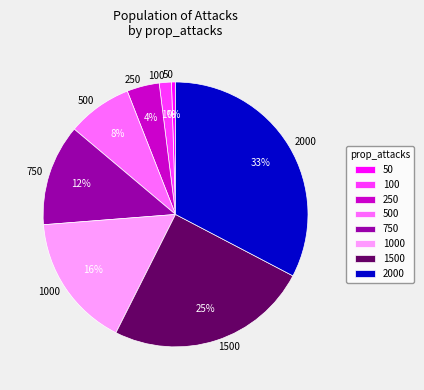

Approximately how many times larger is the value at 1000 compared to 50?

33.0